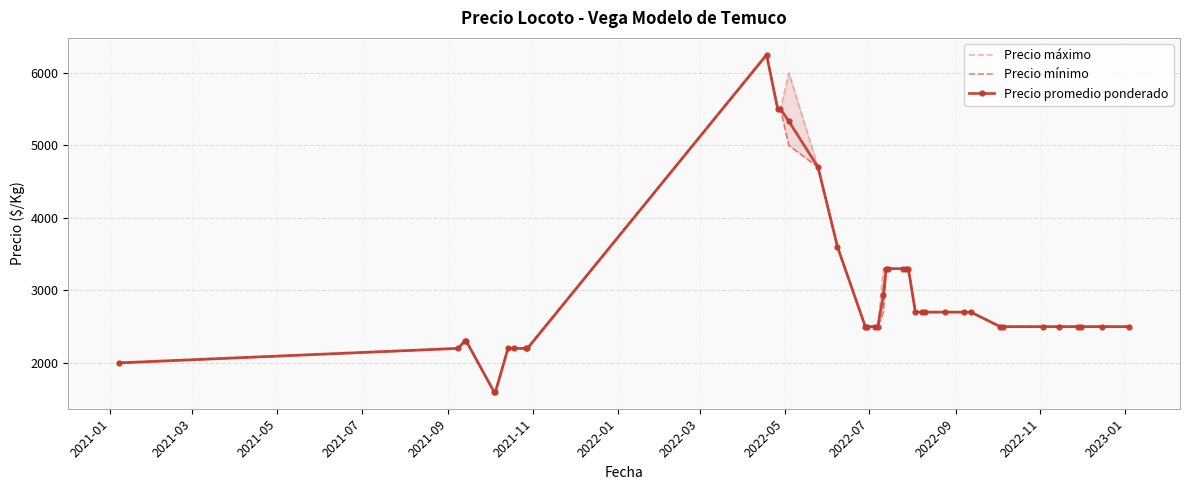

What is the sum of all Precio mínimo values?

116750